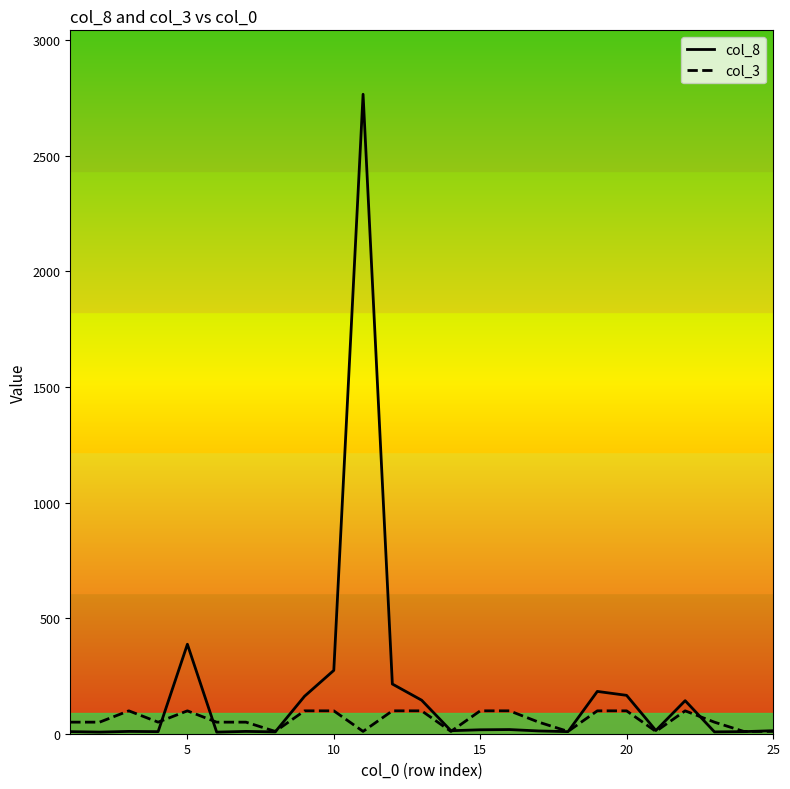

Which series has the largest total across all categories?

col_8